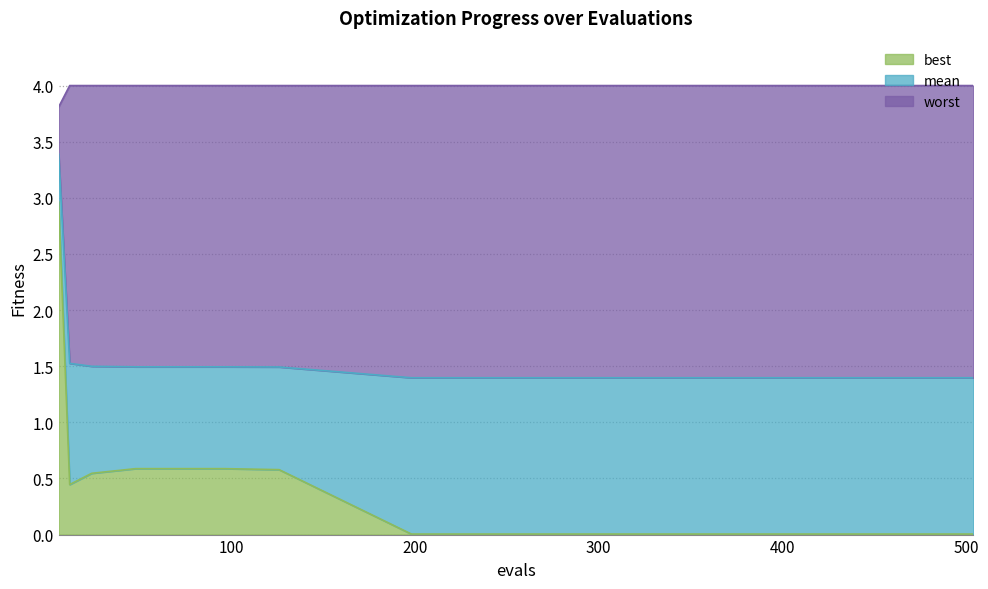

What is the approximate value of worst at 6?

3.8